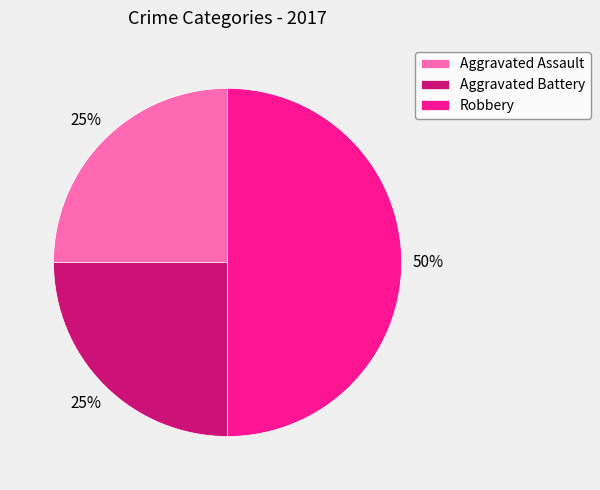

To the nearest percent, what is the average slice percentage?

33%